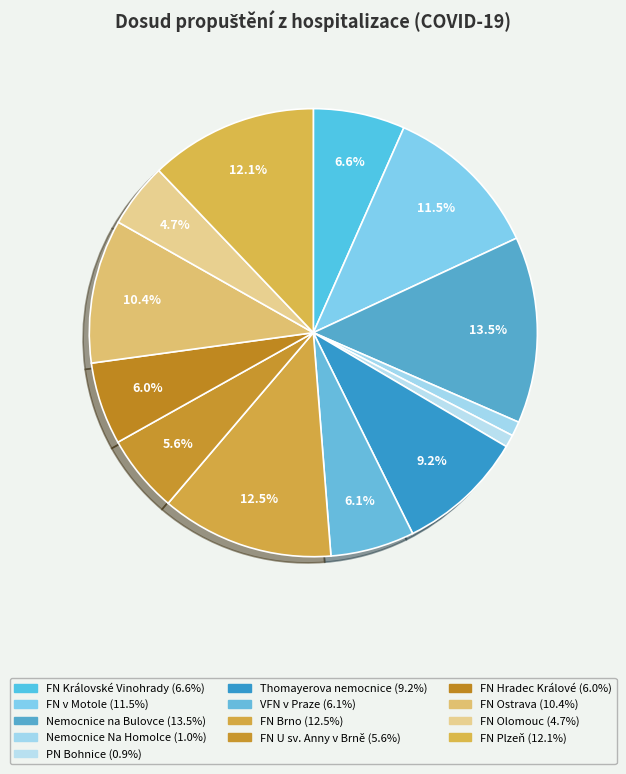

Which slice is the largest?

Nemocnice na Bulovce